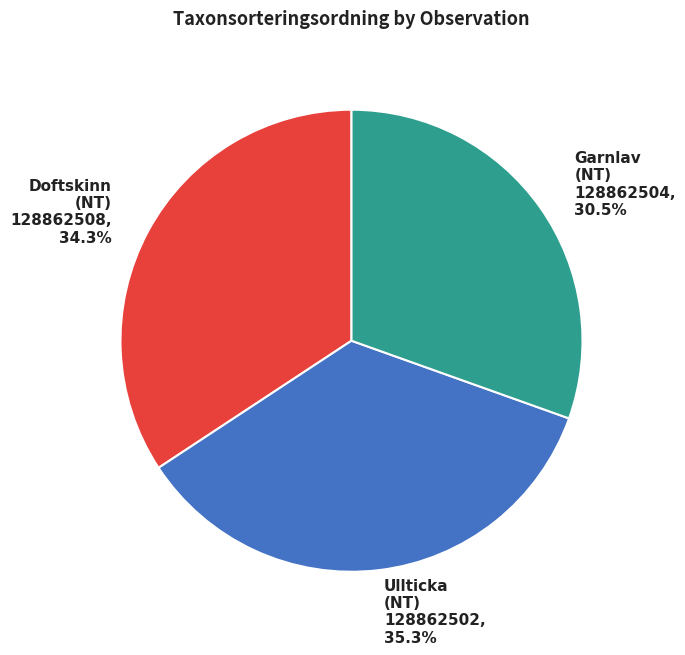

To the nearest percent, what is the average slice percentage?

33%